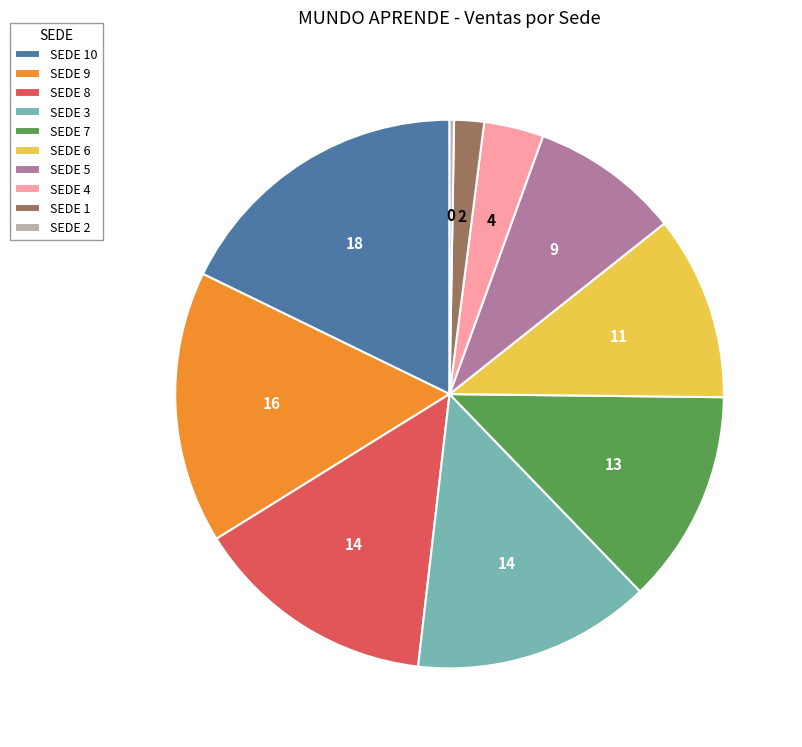

Is the sum of SEDE 5 and SEDE 9 greater than half?

No